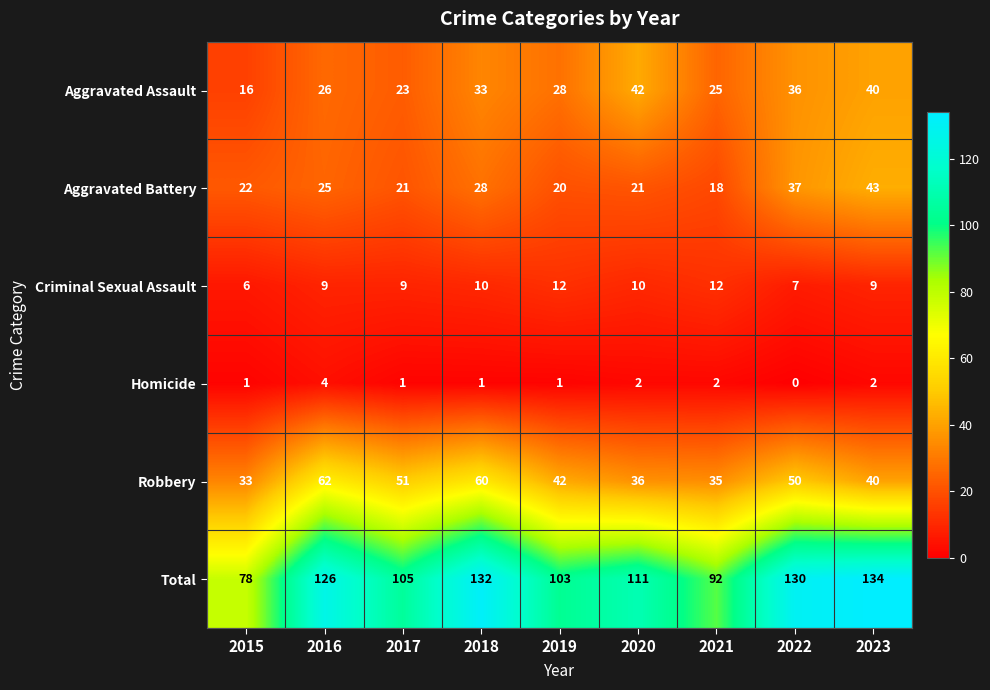

At which category does the chart reach its peak across all series?

2023